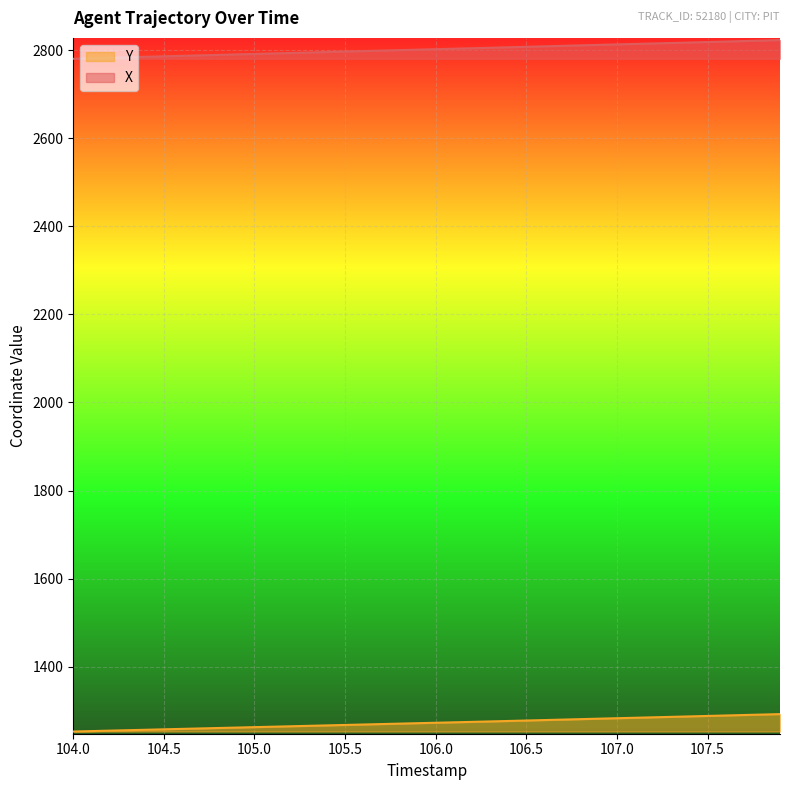

What is the difference between the maximum and minimum values in the Y series?

39.5